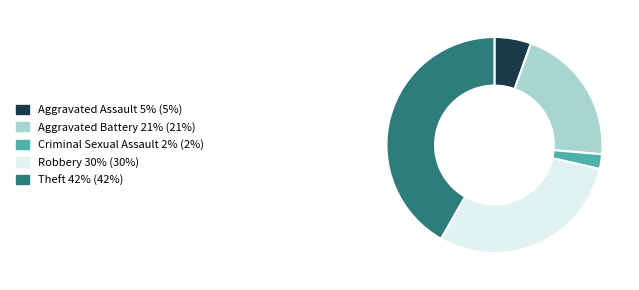

Approximately how many times larger is the value at Theft 42% (42%) compared to Aggravated Assault 5% (5%)?

7.6